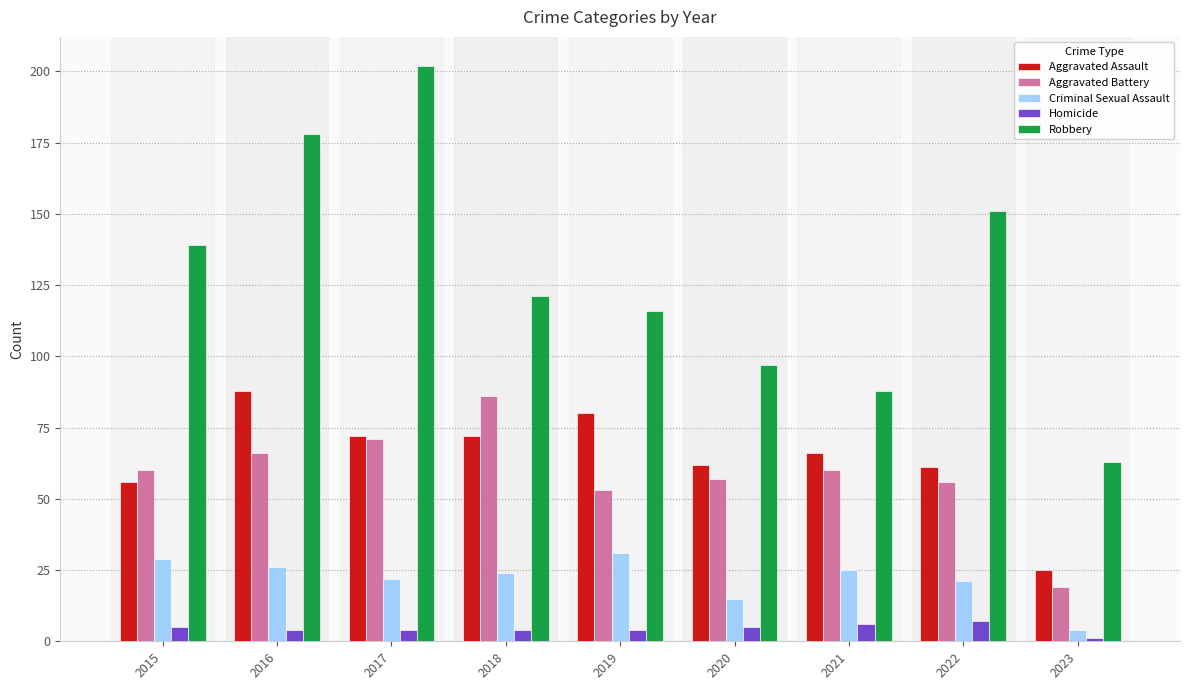

How many data points in Robbery are less than 121?

4